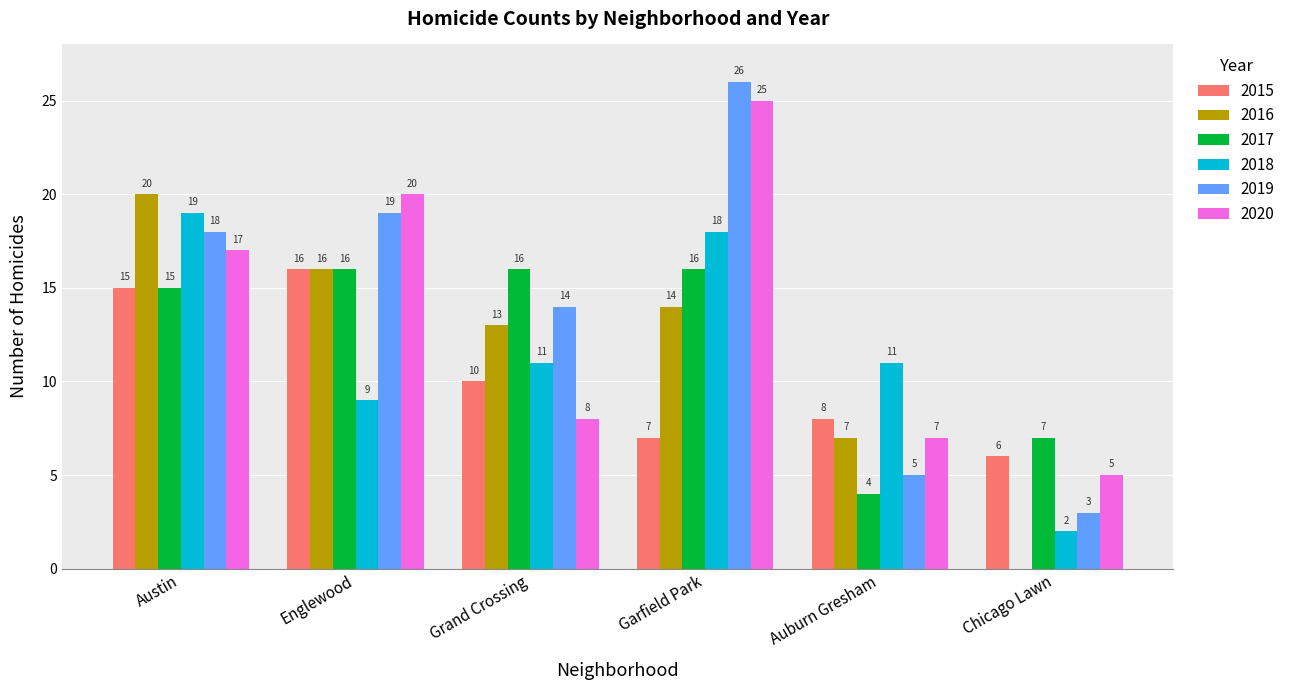

Reading right to left, transcribe all the data shown in this chart.

2015: Chicago Lawn=6	Auburn Gresham=8	Garfield Park=7	Grand Crossing=10	Englewood=16	Austin=15
2016: Chicago Lawn=0	Auburn Gresham=7	Garfield Park=14	Grand Crossing=13	Englewood=16	Austin=20
2017: Chicago Lawn=7	Auburn Gresham=4	Garfield Park=16	Grand Crossing=16	Englewood=16	Austin=15
2018: Chicago Lawn=2	Auburn Gresham=11	Garfield Park=18	Grand Crossing=11	Englewood=9	Austin=19
2019: Chicago Lawn=3	Auburn Gresham=5	Garfield Park=26	Grand Crossing=14	Englewood=19	Austin=18
2020: Chicago Lawn=5	Auburn Gresham=7	Garfield Park=25	Grand Crossing=8	Englewood=20	Austin=17